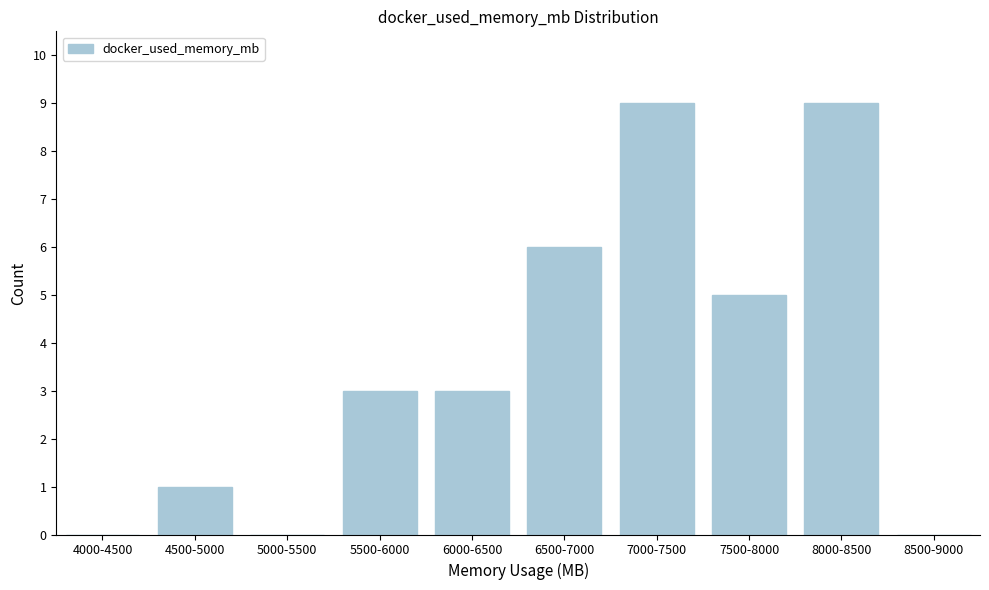

Reading left to right, what are all the values shown in this chart?

4000-4500=0	4500-5000=1	5000-5500=0	5500-6000=3	6000-6500=3	6500-7000=6	7000-7500=9	7500-8000=5	8000-8500=9	8500-9000=0